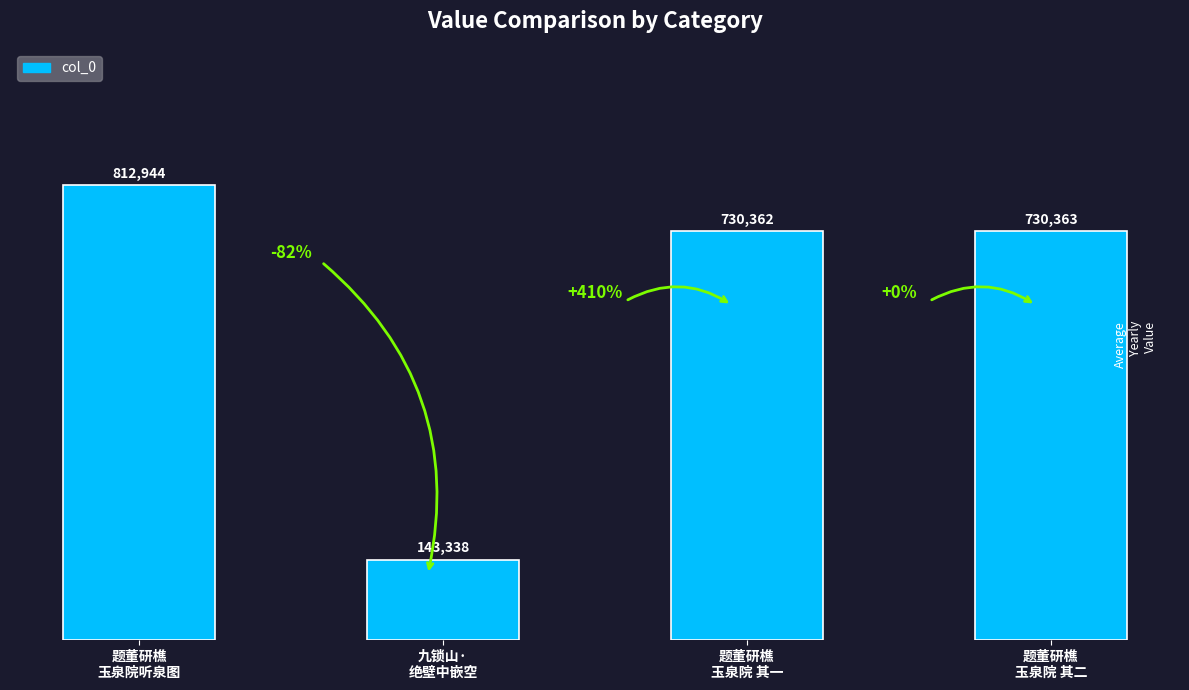

At which category does the chart reach its peak across all series?

题董研樵
玉泉院听泉图